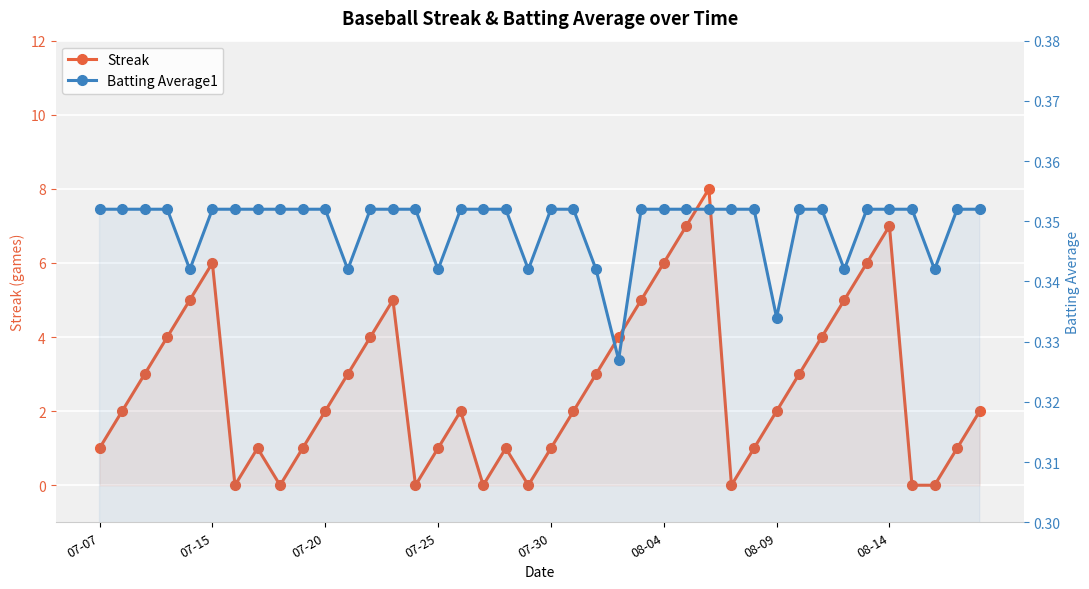

What is the maximum value for Streak?

8.0